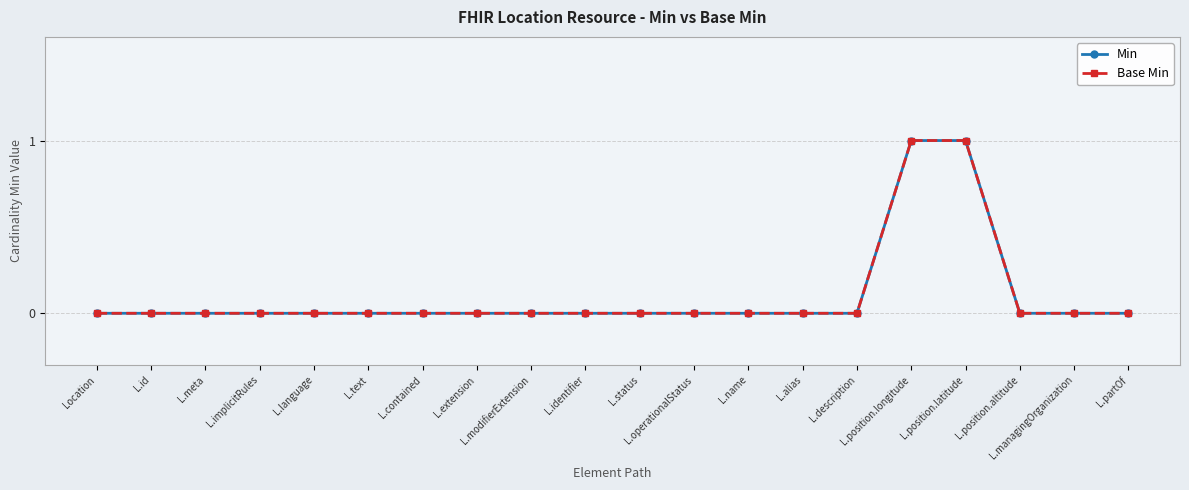

True or false: Min and Base Min cross at least once.

False